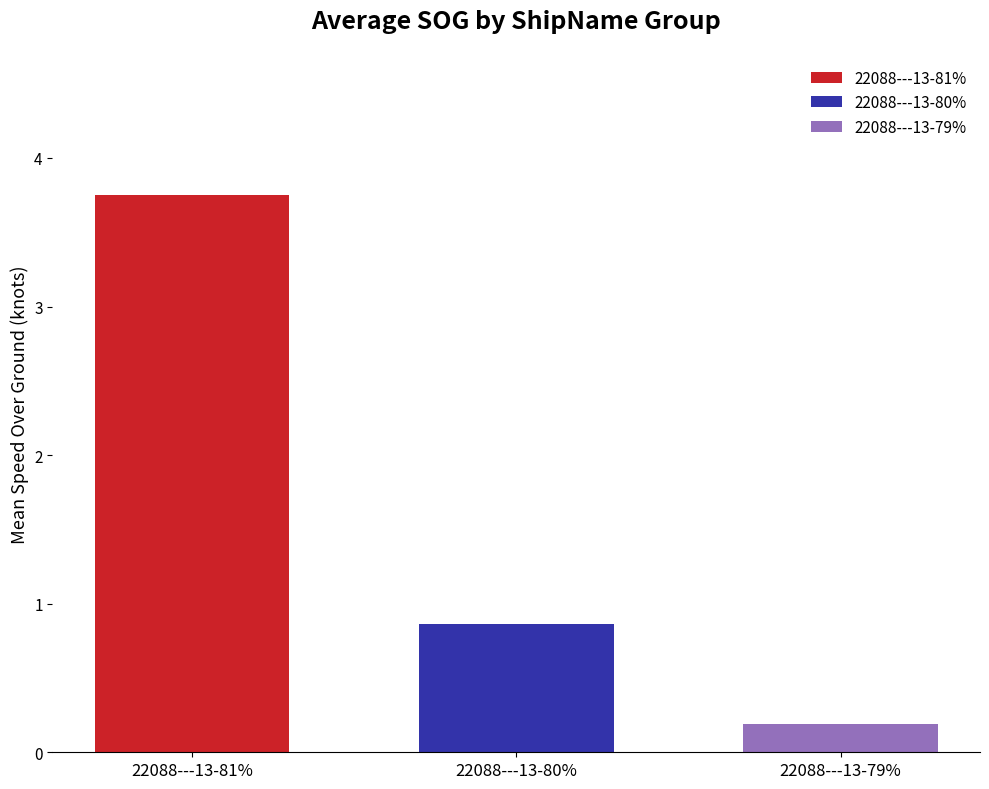

What is the difference between the maximum and minimum values?

3.6